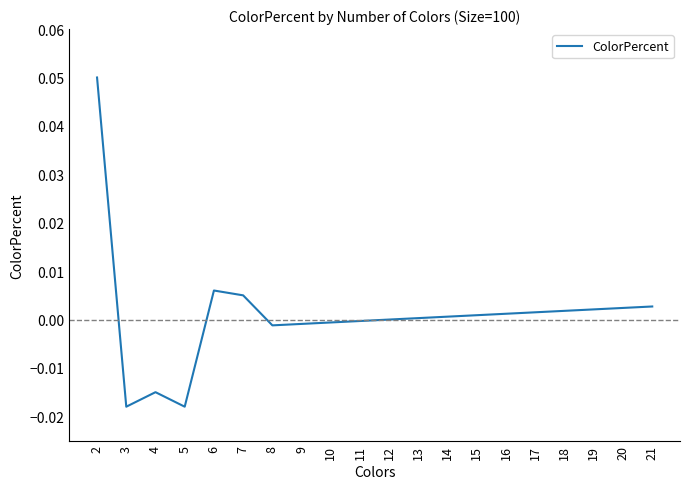

The value at 5 is -0.0. True or false?

True